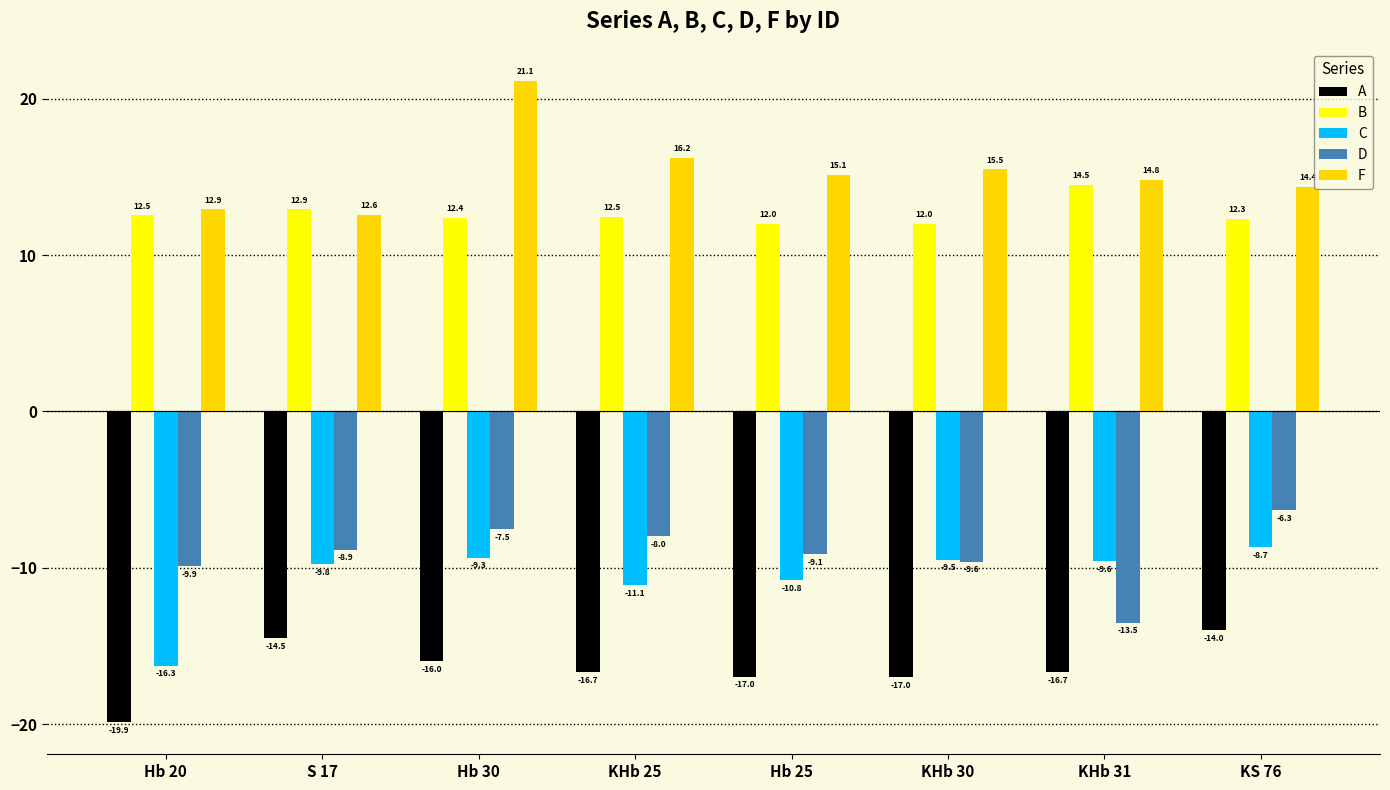

List the series in order of their peak value, highest first.

F, B, D, C, A